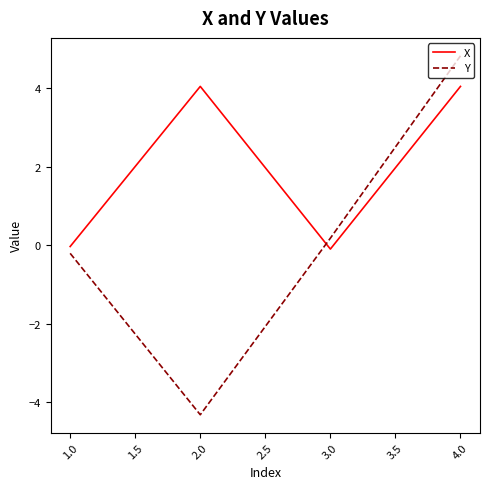

At which category is the sum across all series the highest?

4.0